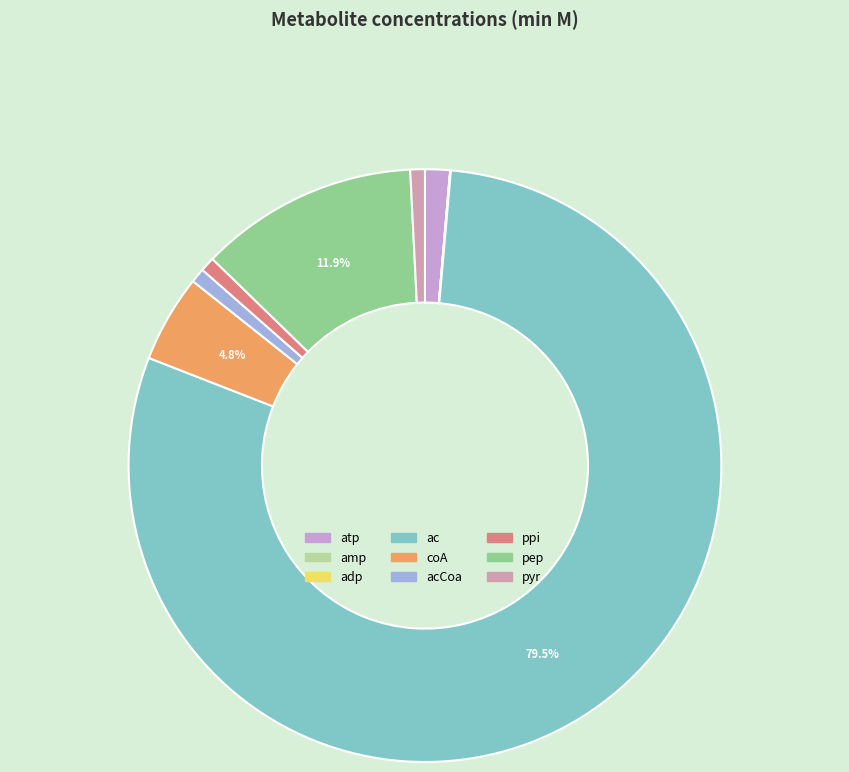

Is there any slice that represents more than half of the pie?

Yes